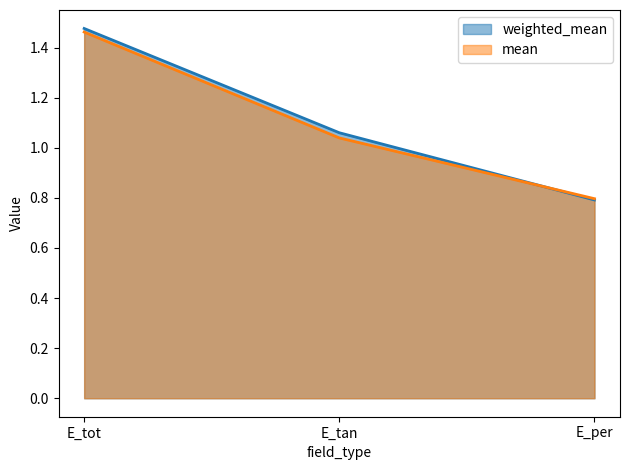

What is the maximum value for mean?

1.5